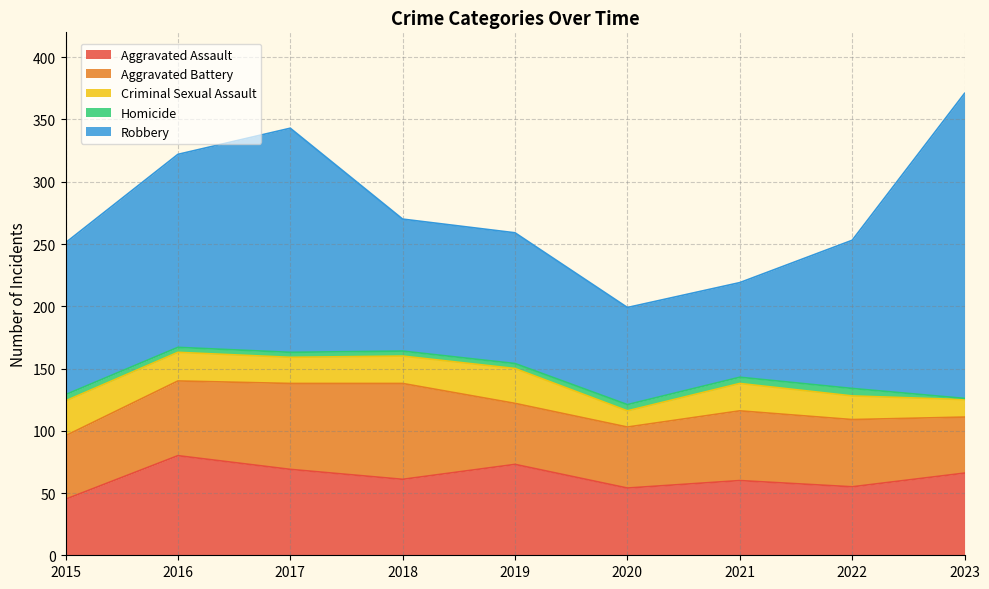

Between 2019 and 2015, which is larger?

2019